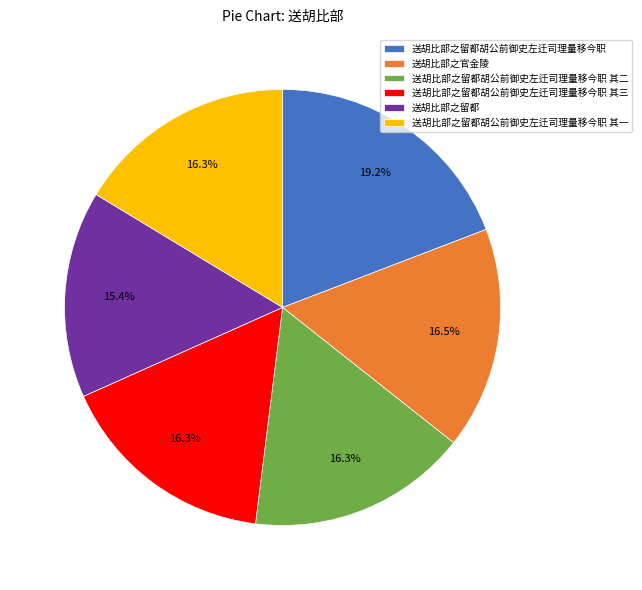

To the nearest percent, what portion does 送胡比部之留都 represent?

15%